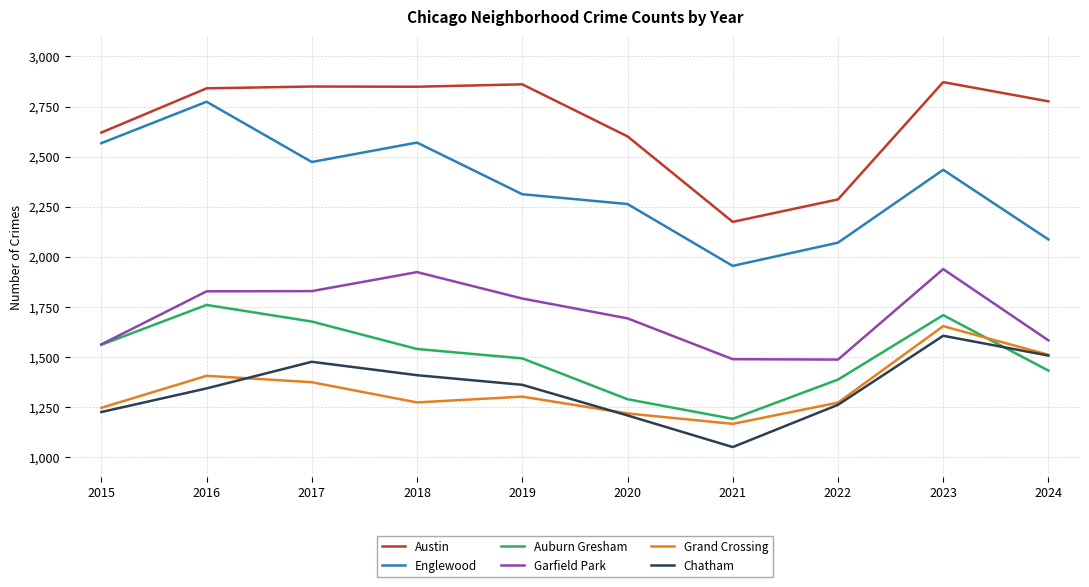

How many distinct data groups are displayed?

6